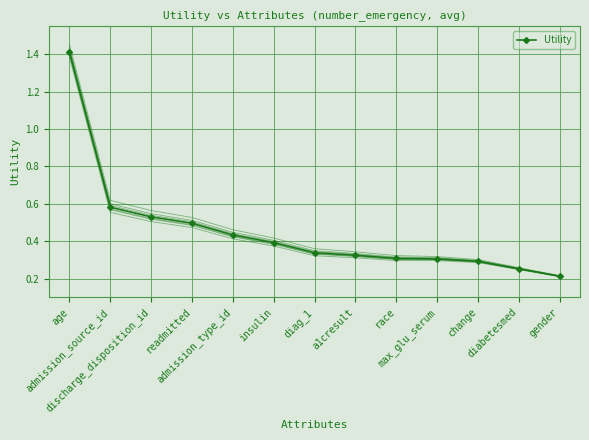

Reading left to right, list all the values displayed in this chart.

1.4	0.6	0.5	0.5	0.4	0.4	0.3	0.3	0.3	0.3	0.3	0.3	0.2